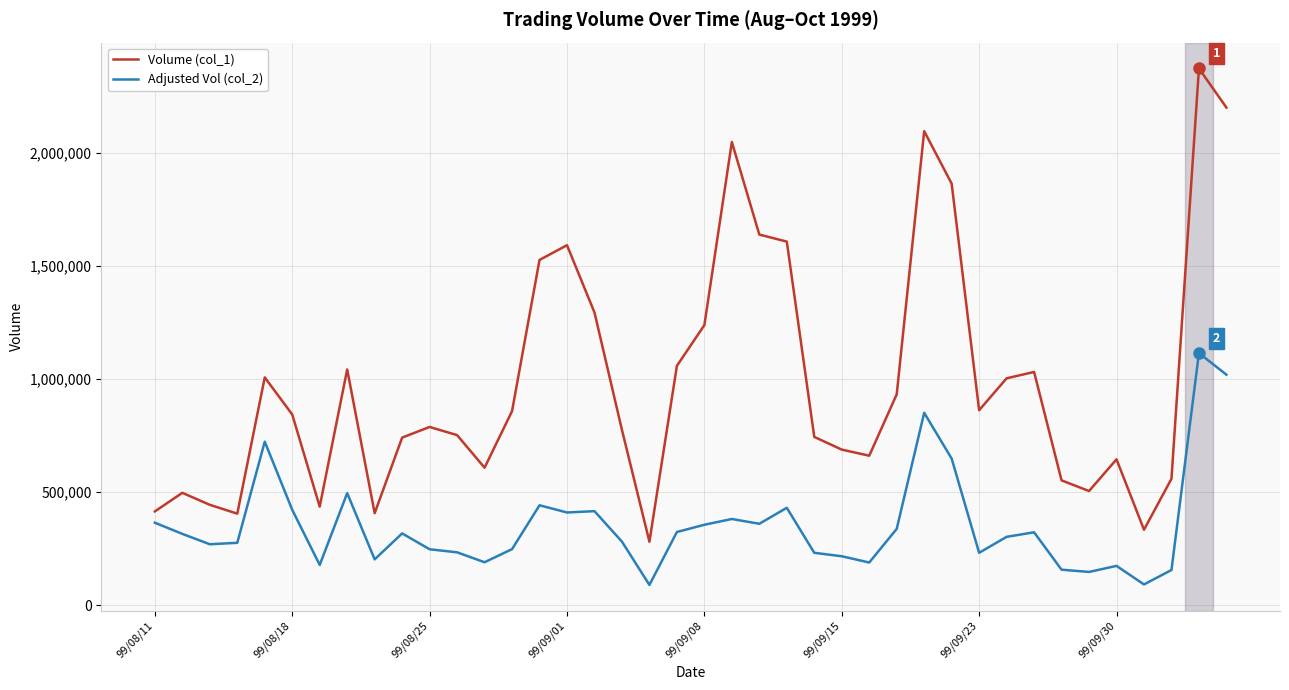

Which series has the largest range (max minus min)?

Volume (col_1)